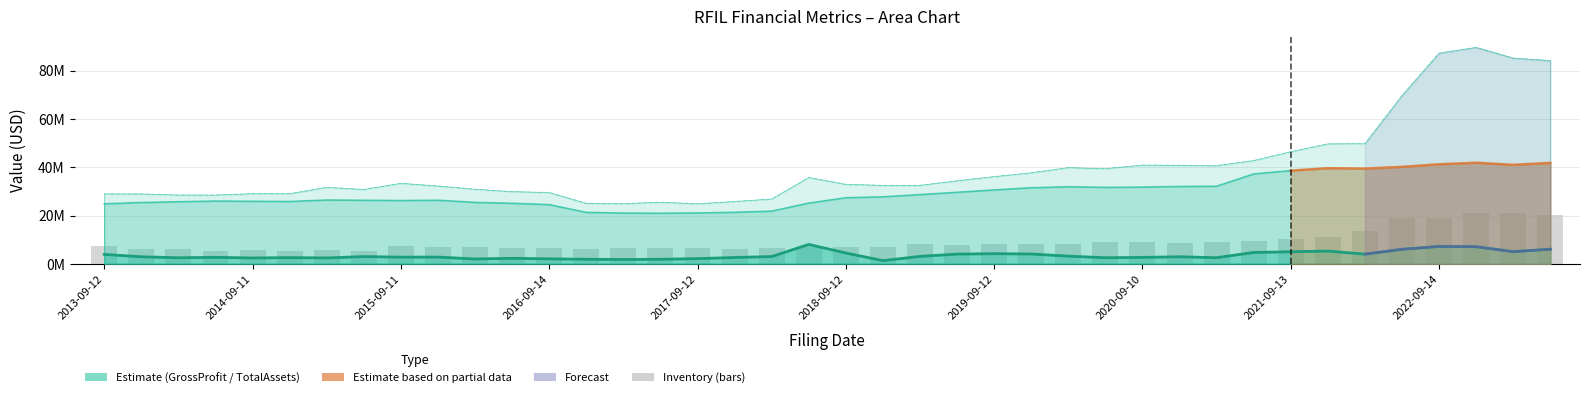

List the series in order of their overall mean, highest first.

TotalAssets, Inventory, GrossProfit